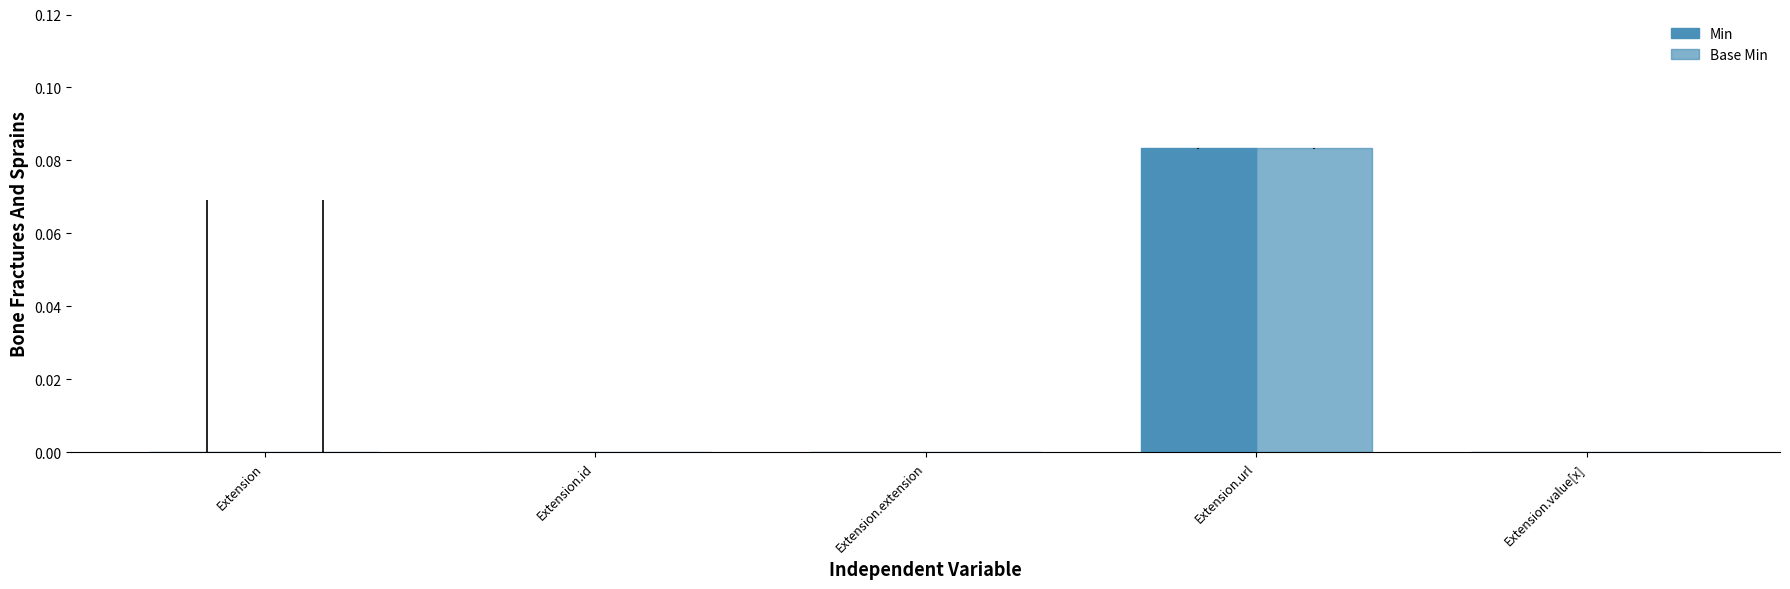

List the series in order of their peak value, lowest first.

Min, Base Min